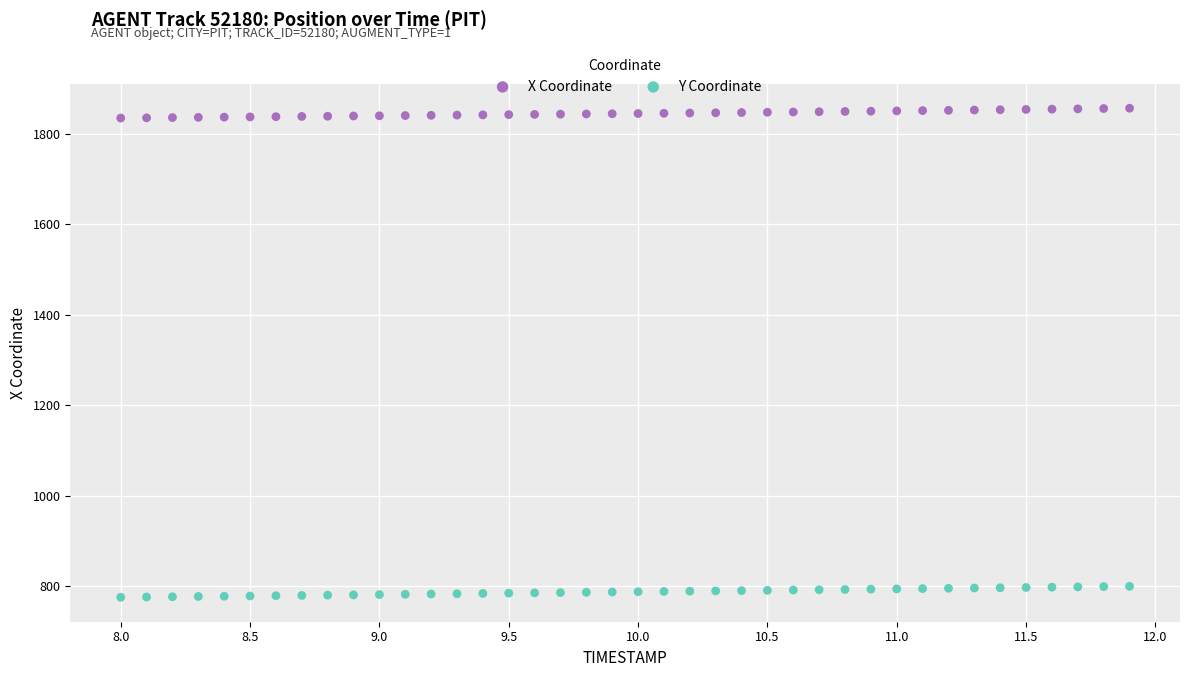

Which series has the largest Y range (max minus min)?

Y Coordinate